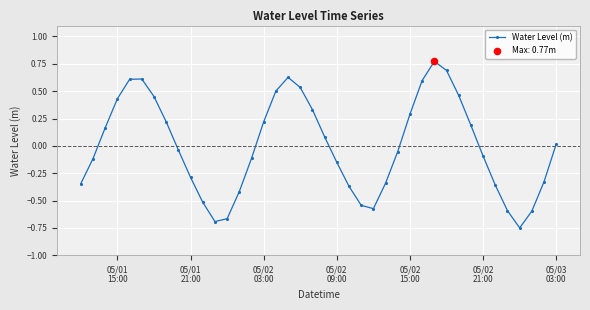

How many points are higher than both their immediate neighbors (excluding endpoints)?

3